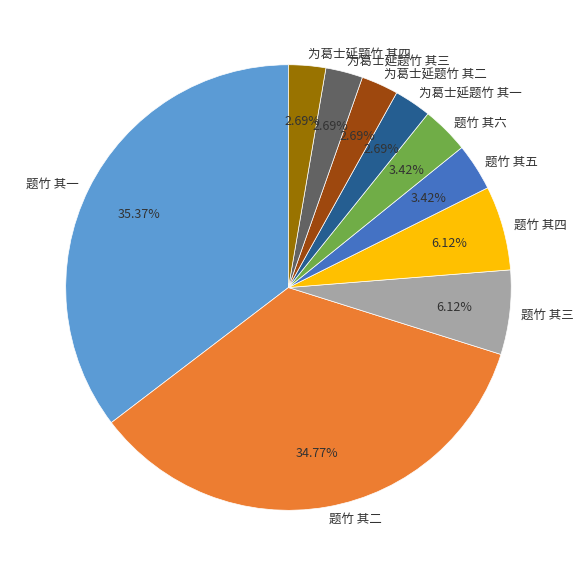

How many segments does this pie chart have?

10